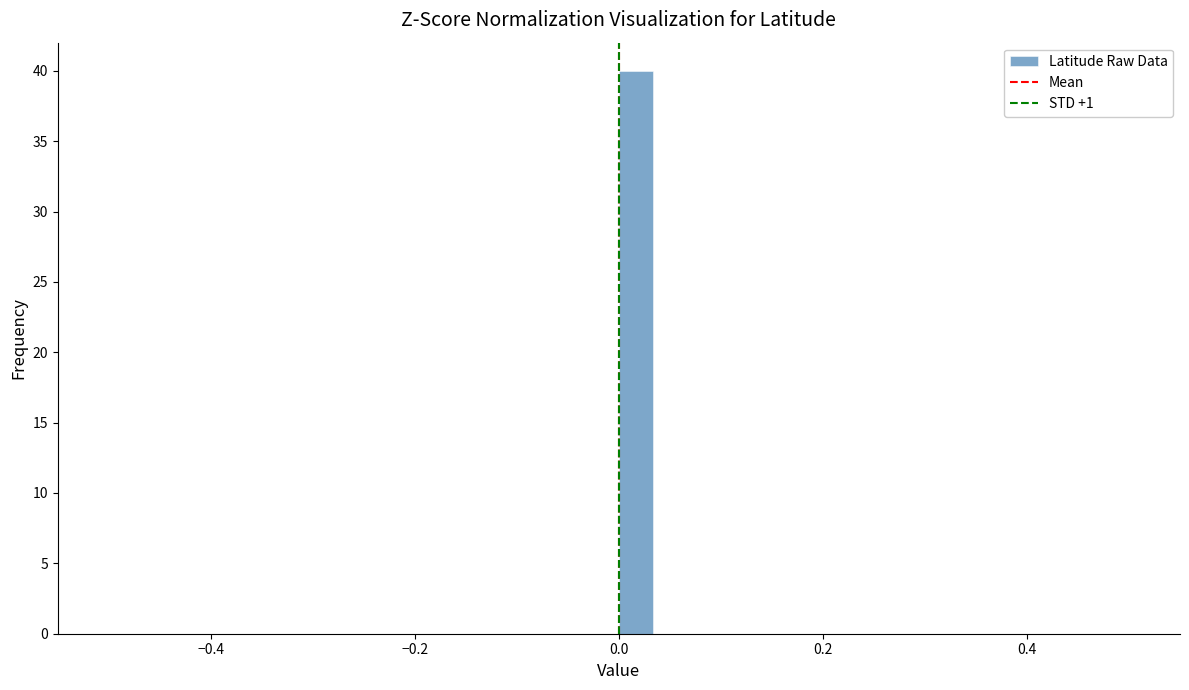

Read against the x-axis, roughly where is the centre of the tallest bar?

0.02